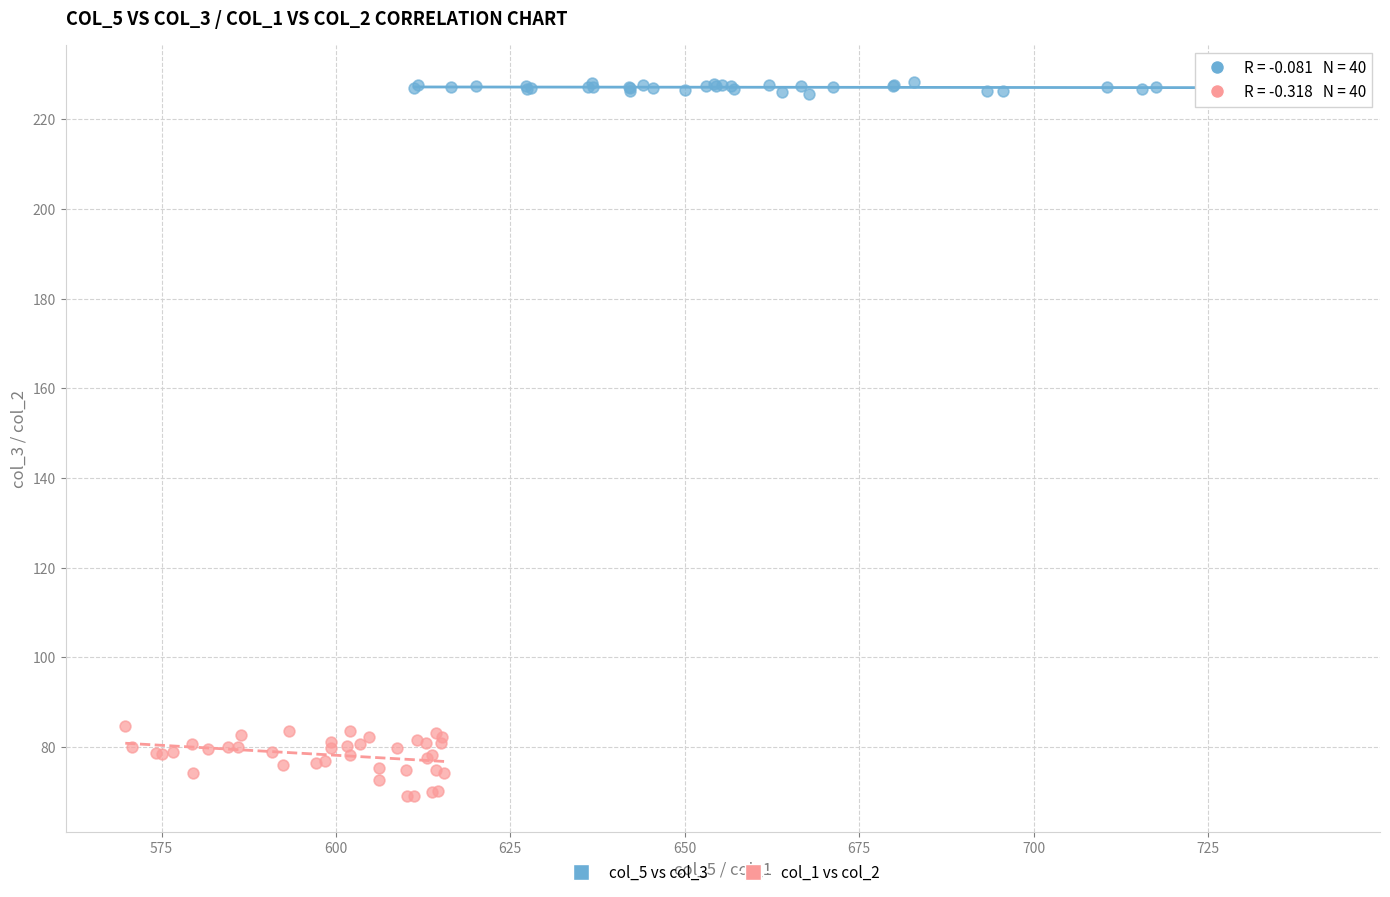

Which series contains the highest Y value?

col_5 vs col_3